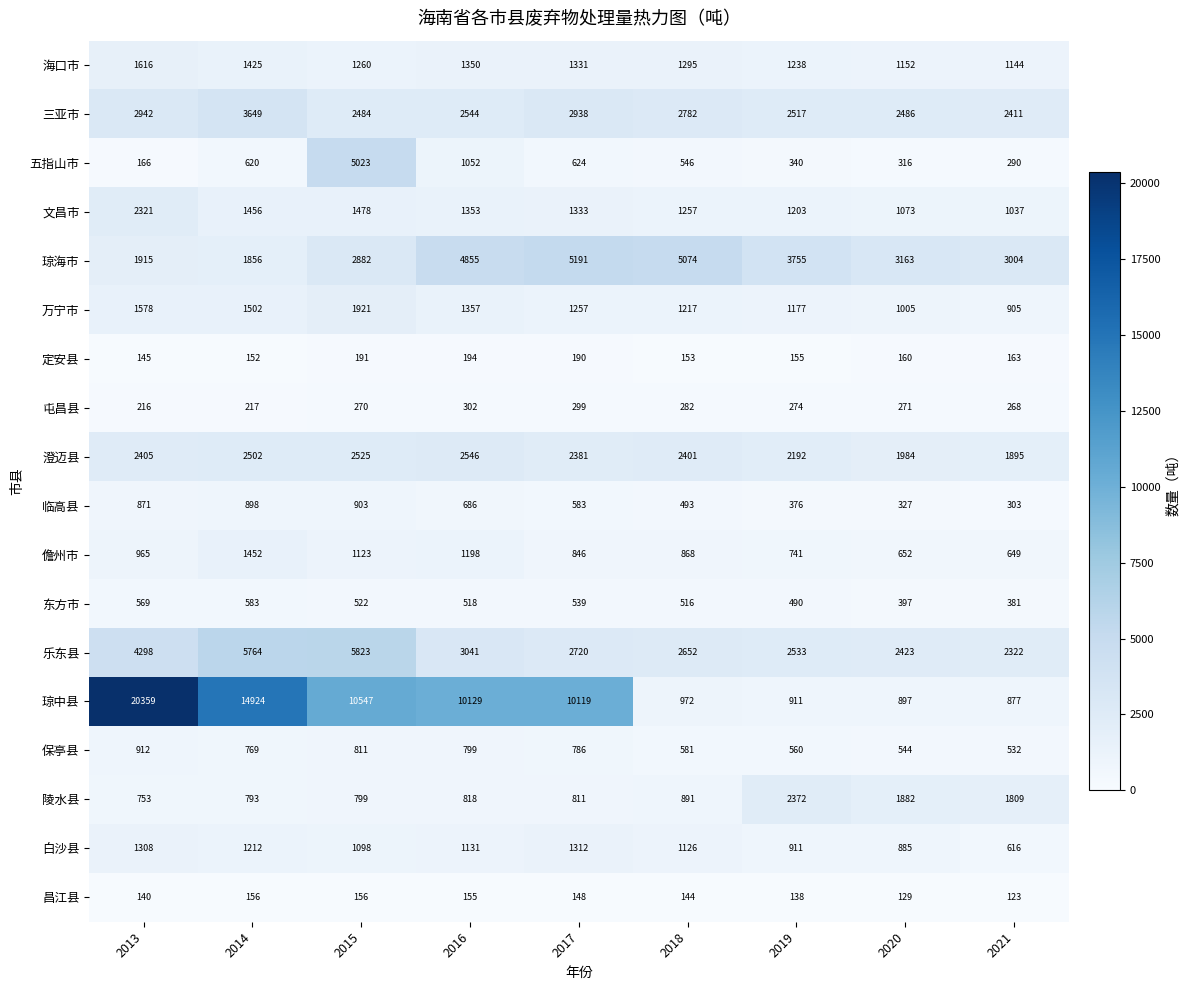

Rank the series by their maximum value, from highest to lowest.

琼中县, 乐东县, 琼海市, 五指山市, 三亚市, 澄迈县, 陵水县, 文昌市, 万宁市, 海口市, 儋州市, 白沙县, 保亭县, 临高县, 东方市, 屯昌县, 定安县, 昌江县